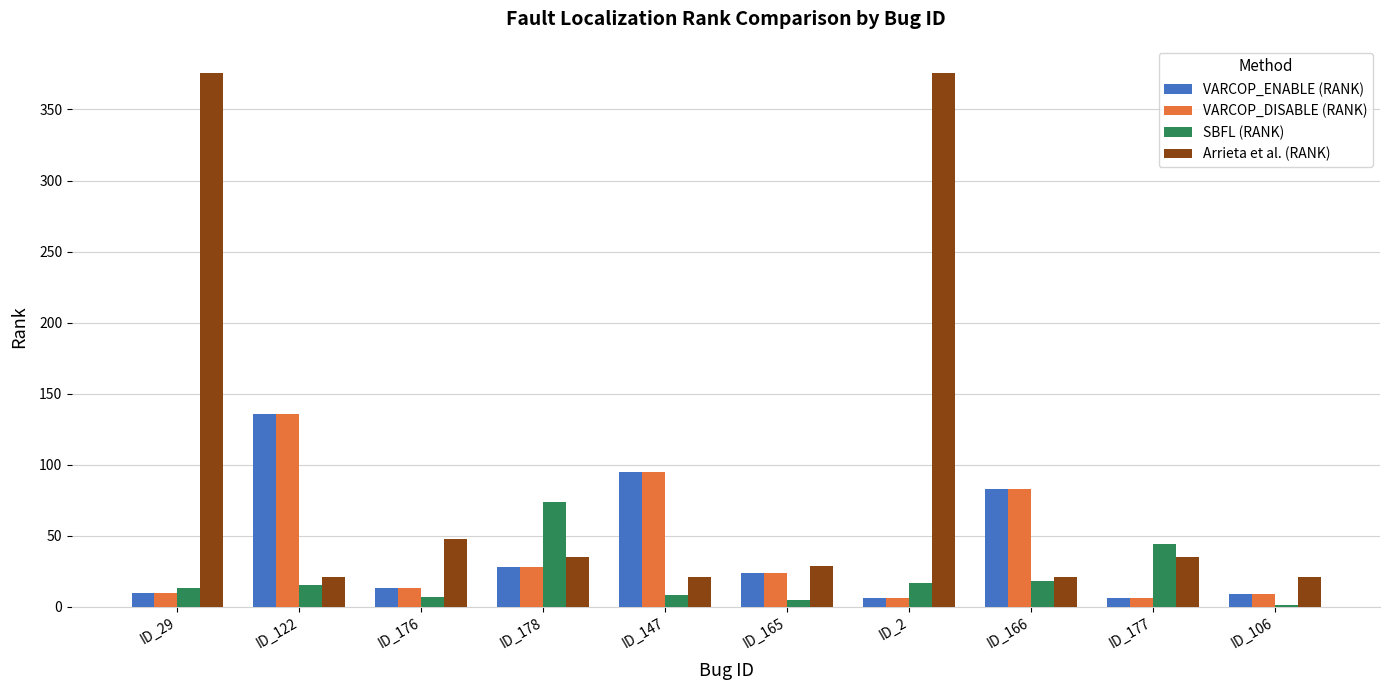

How many groups of bars are there?

10